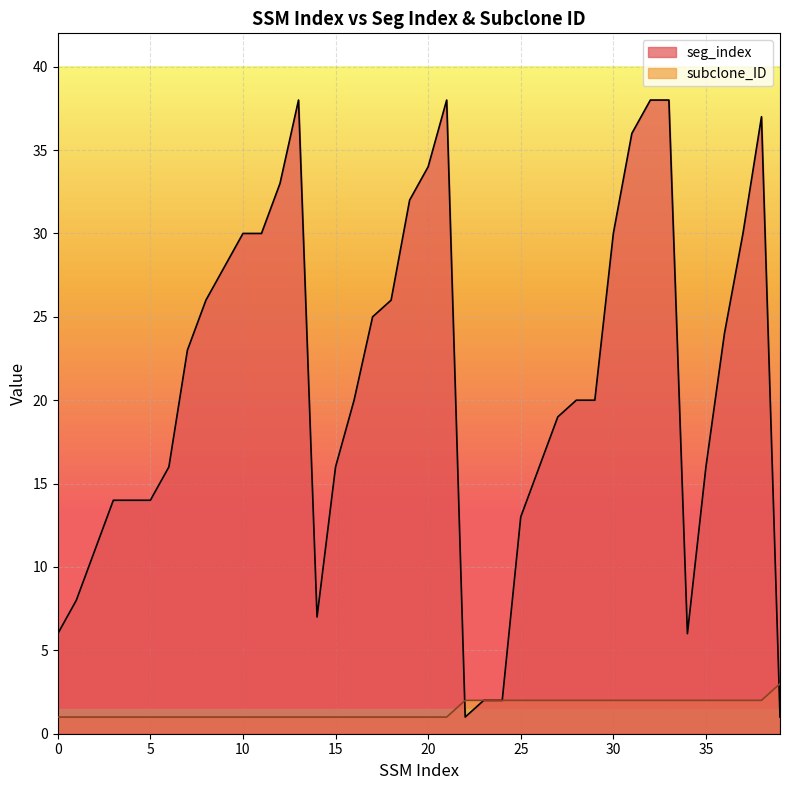

Which series changed the most between 9 and 22?

seg_index